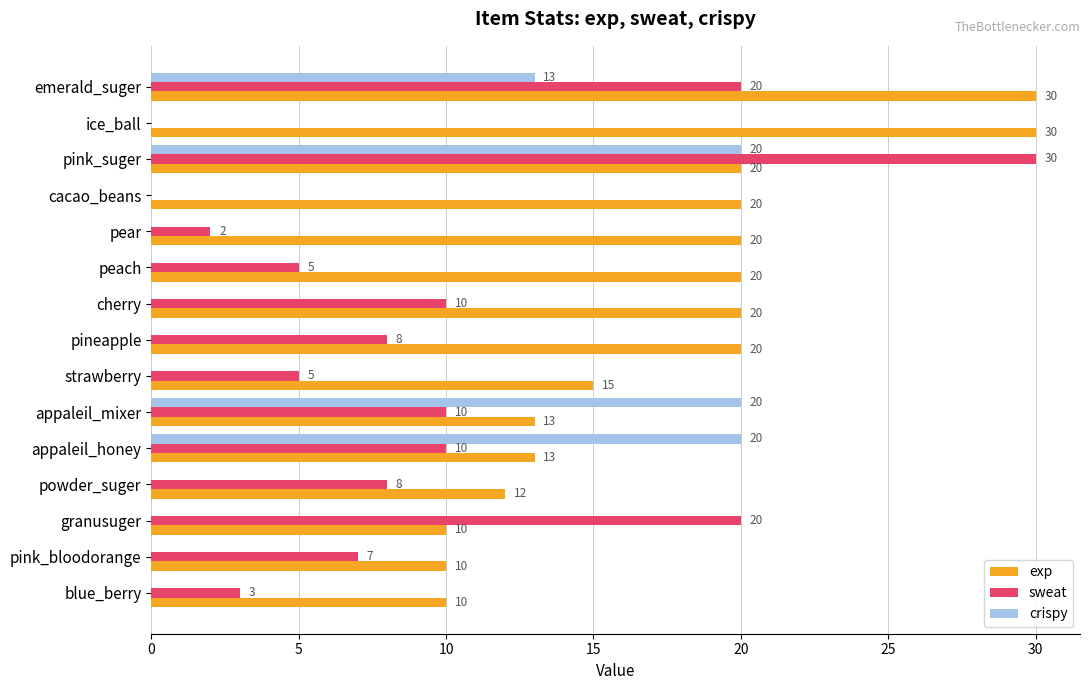

What is the sum of the sweat values at peach and granusuger?

25